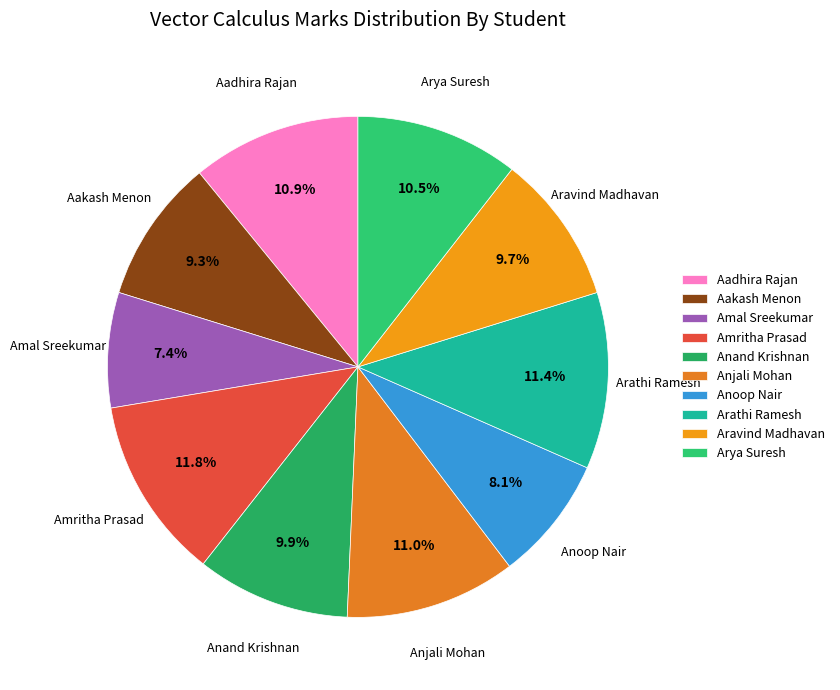

What portion of the pie excludes Amritha Prasad?

88.2%